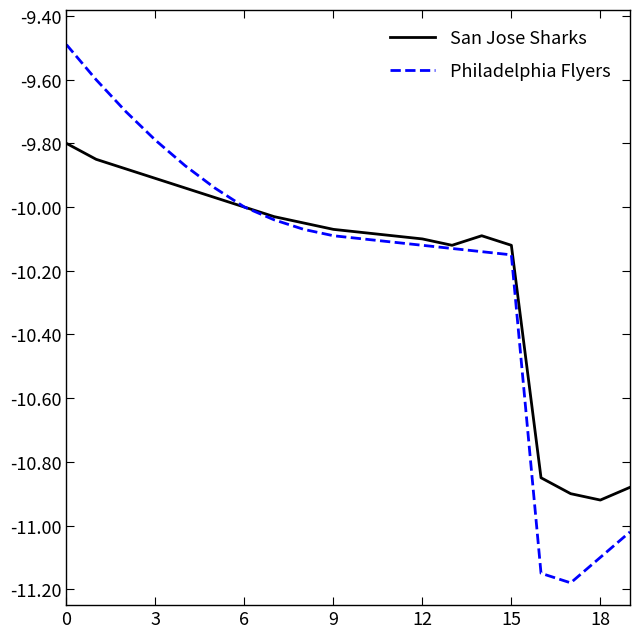

What is the highest value of the Philadelphia Flyers series?

-9.5